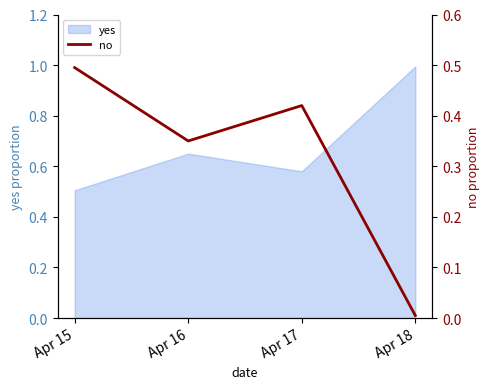

The value of yes at Apr 18 is 1.0. True or false?

True